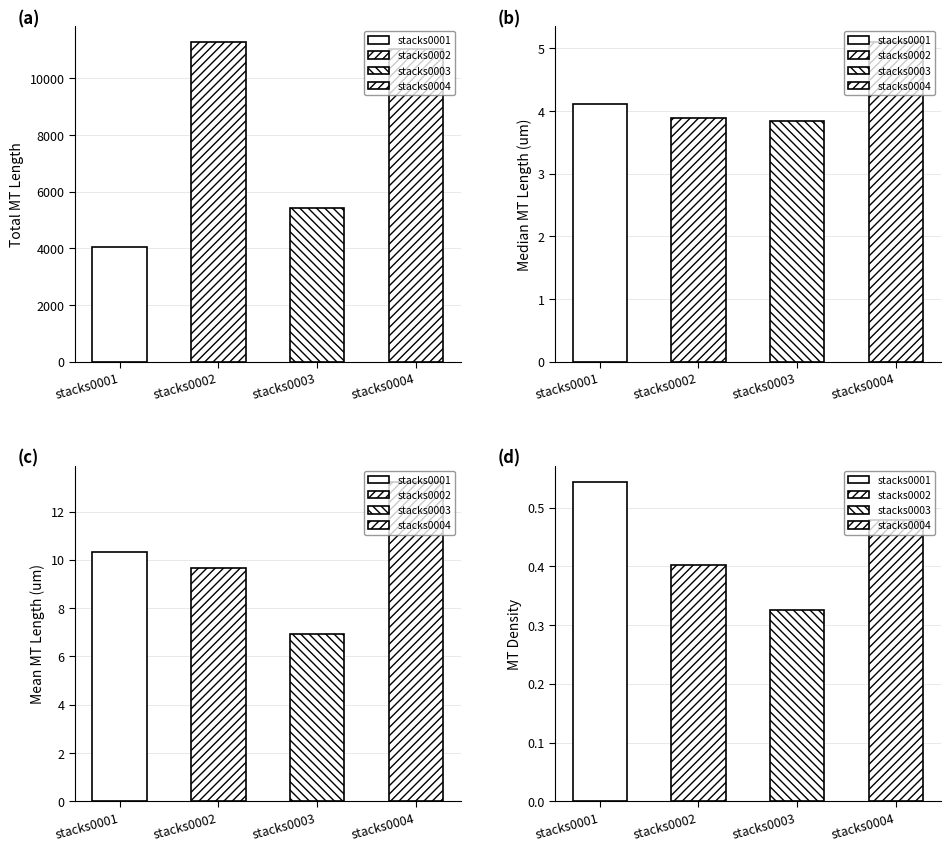

At which label is Total MT Length closest to 7660?

stacks0003